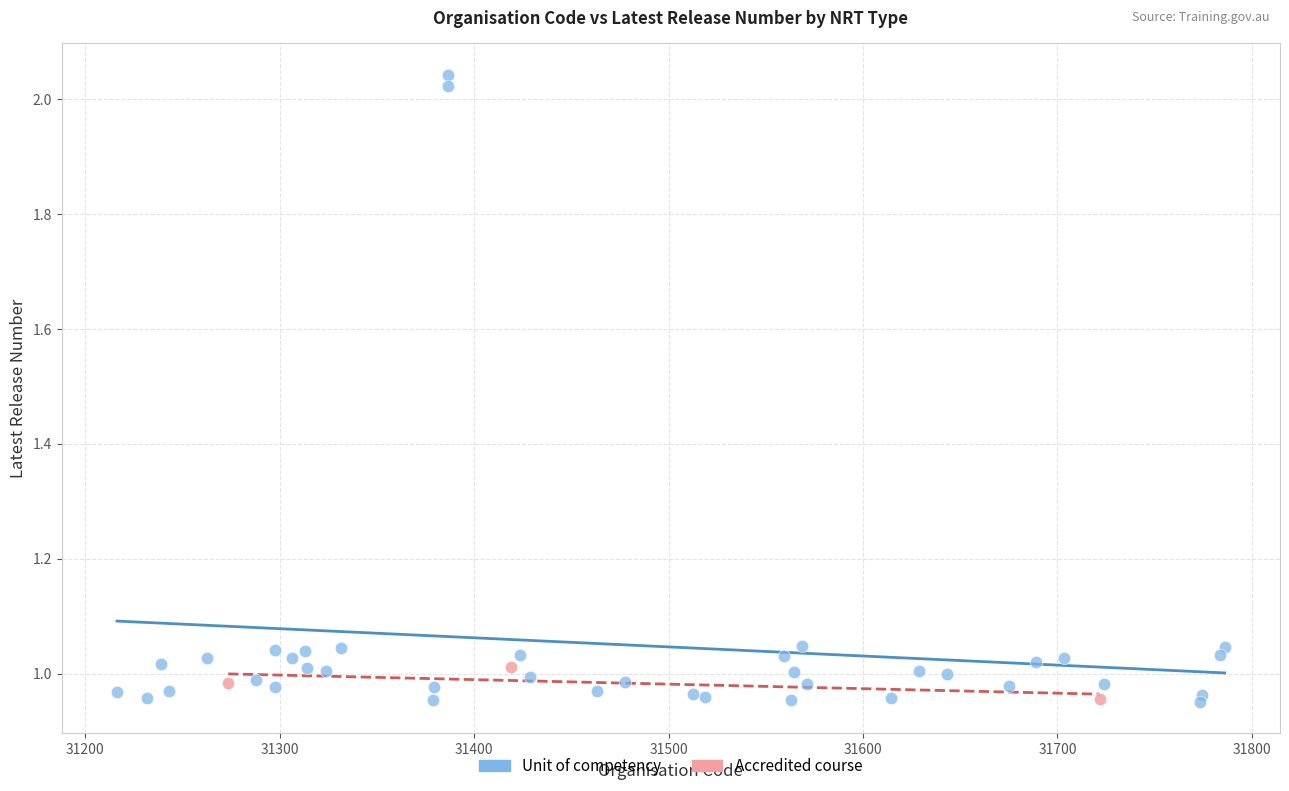

Which series contains the highest Y value?

Unit of competency